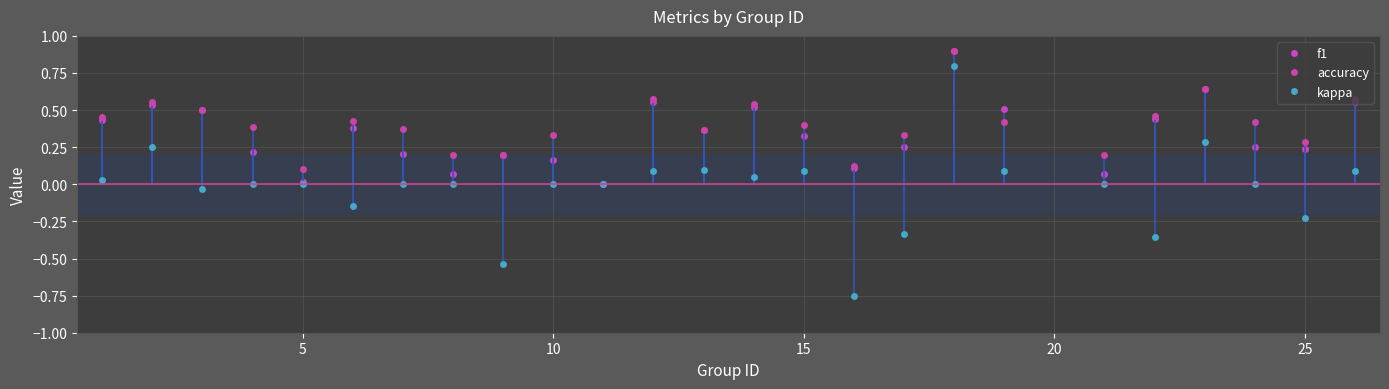

How many values in the accuracy series exceed 0?

24